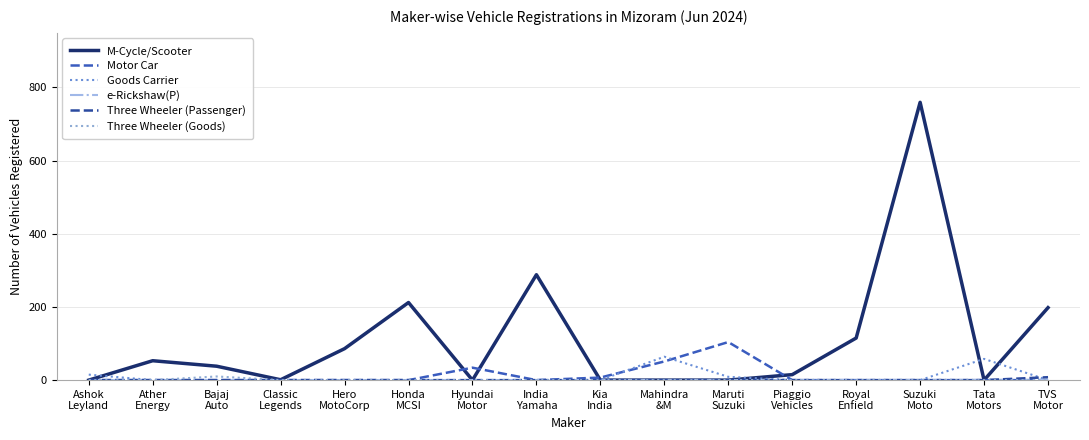

Count the number of categories in the chart.

16